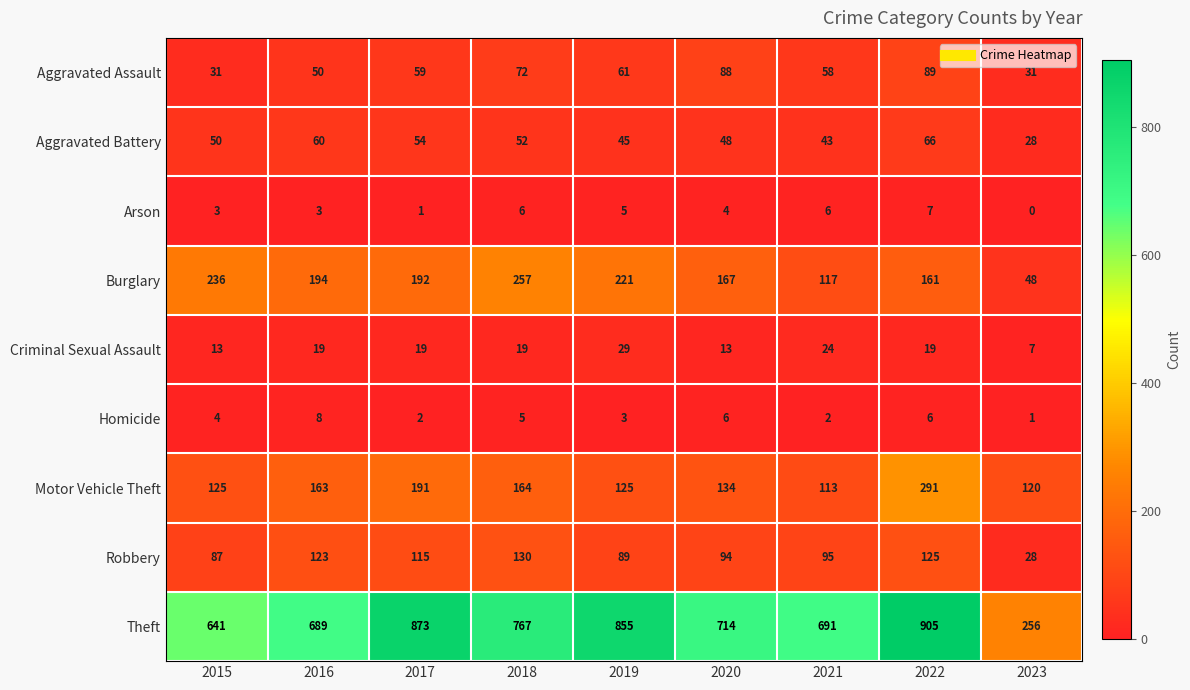

The Motor Vehicle Theft series shows 125 at 2019. True or false?

True